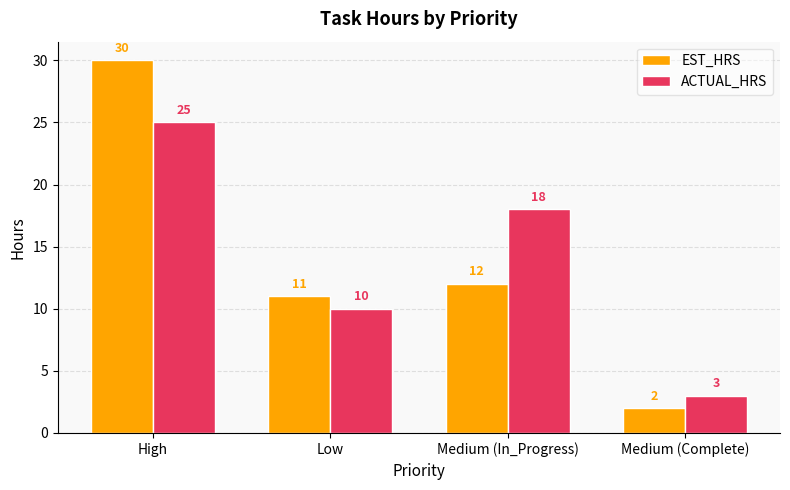

The ACTUAL_HRS series shows 41 at High. True or false?

False